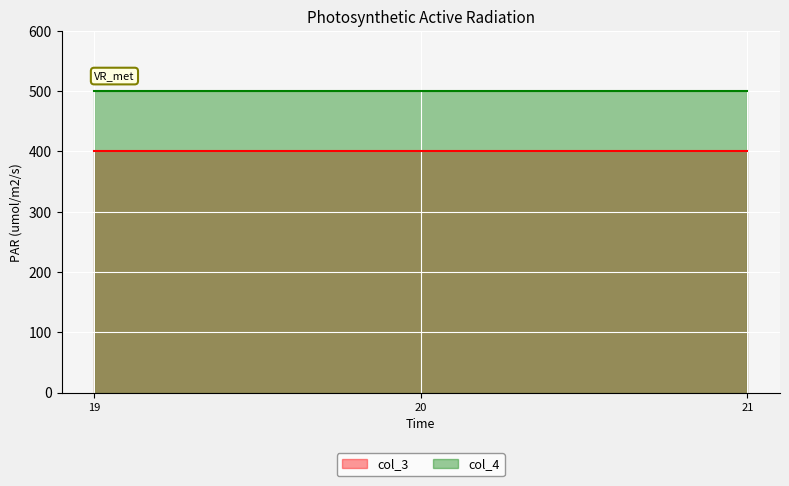

What value does the col_3 series have at 21?

400